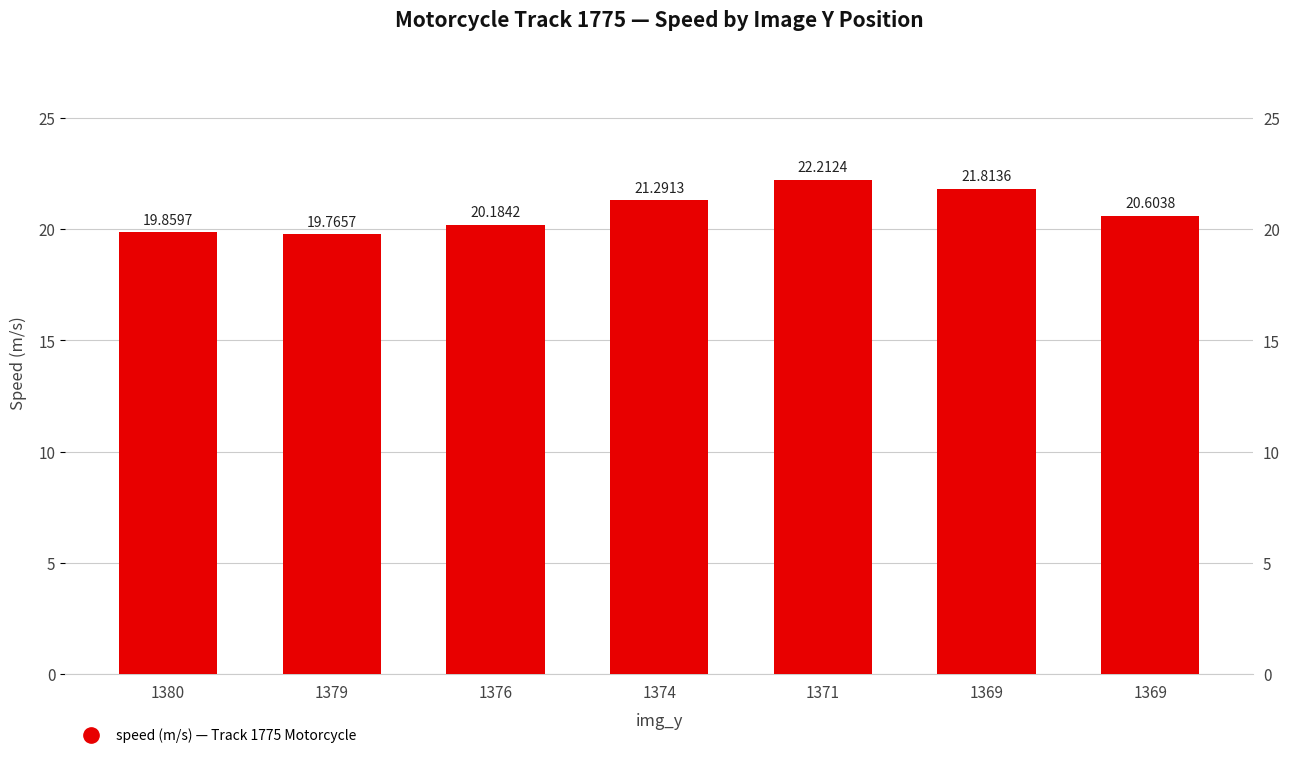

Is it true that the value at 1369 is 13.0?

False